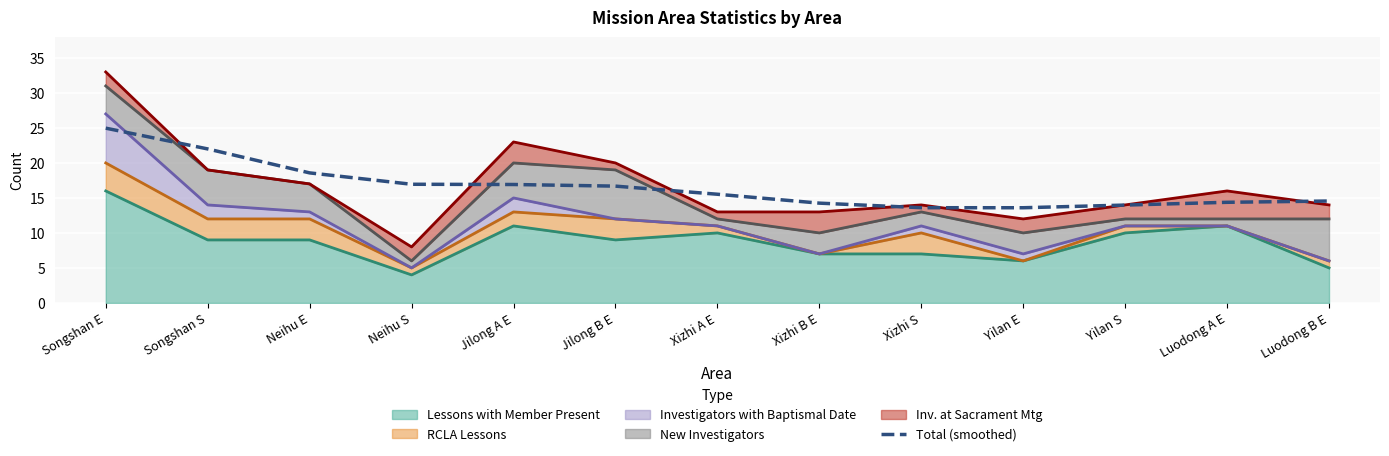

True or false: there are more than 2 points higher than both neighbors.

False